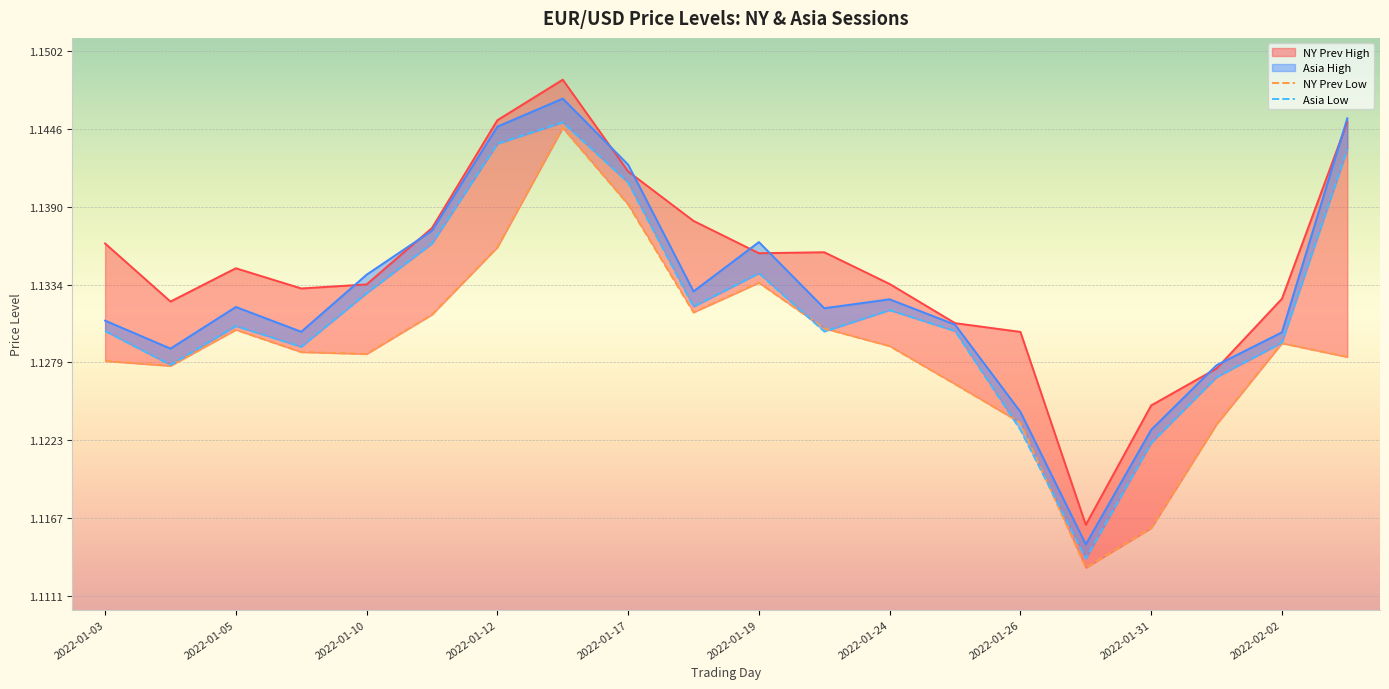

Does the chart display data point markers on the line(s)?

No